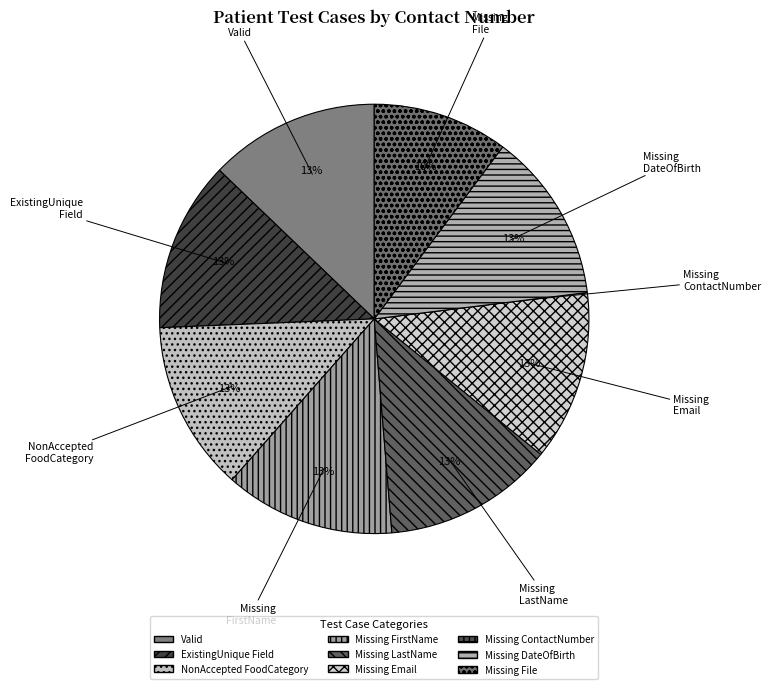

Does any single category account for the majority?

No